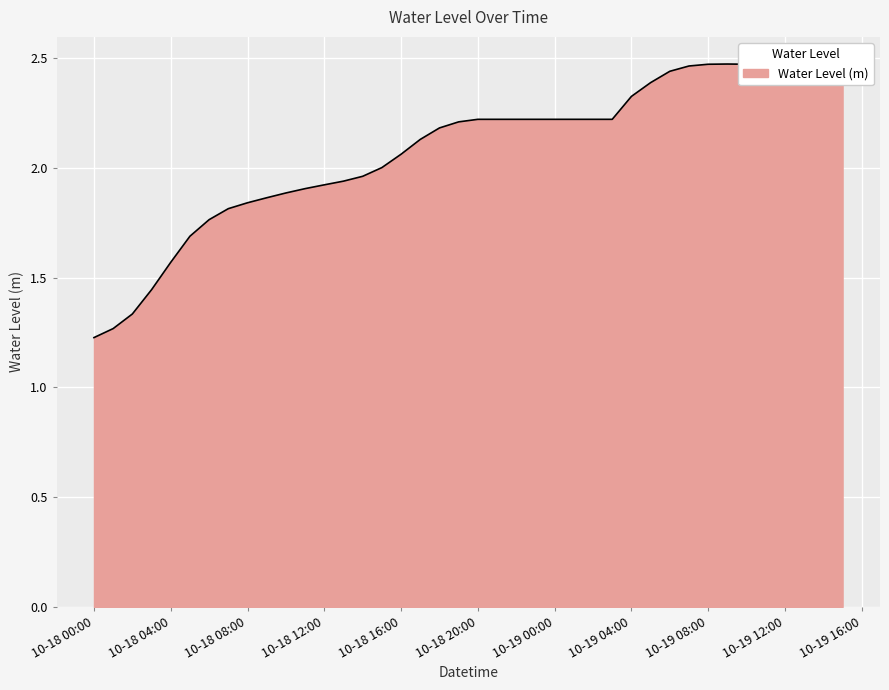

How many lines are shown in the chart?

1